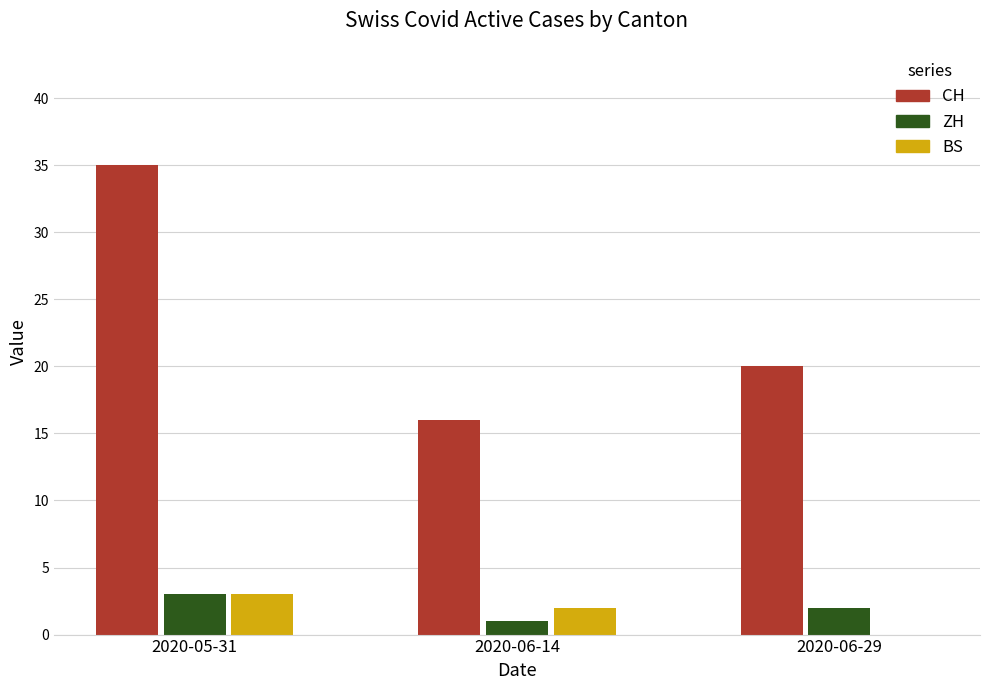

The ZH series shows 1 at 2020-06-14. True or false?

True